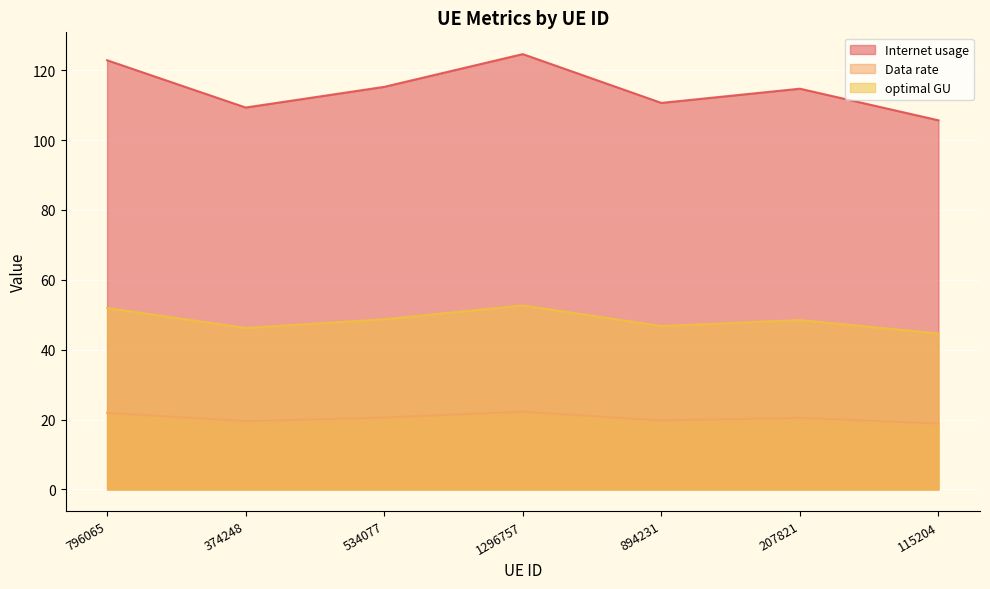

What position from the left is 207821?

6